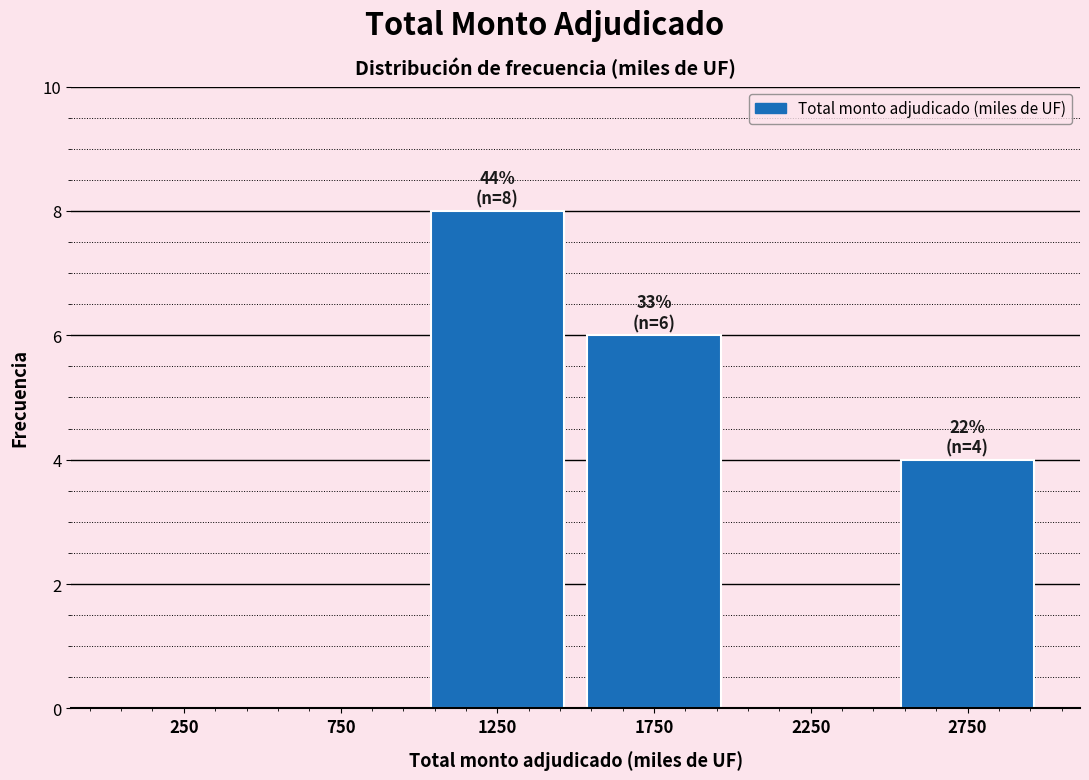

Over which range of the x-axis is the bar tallest?

1000 to 1500